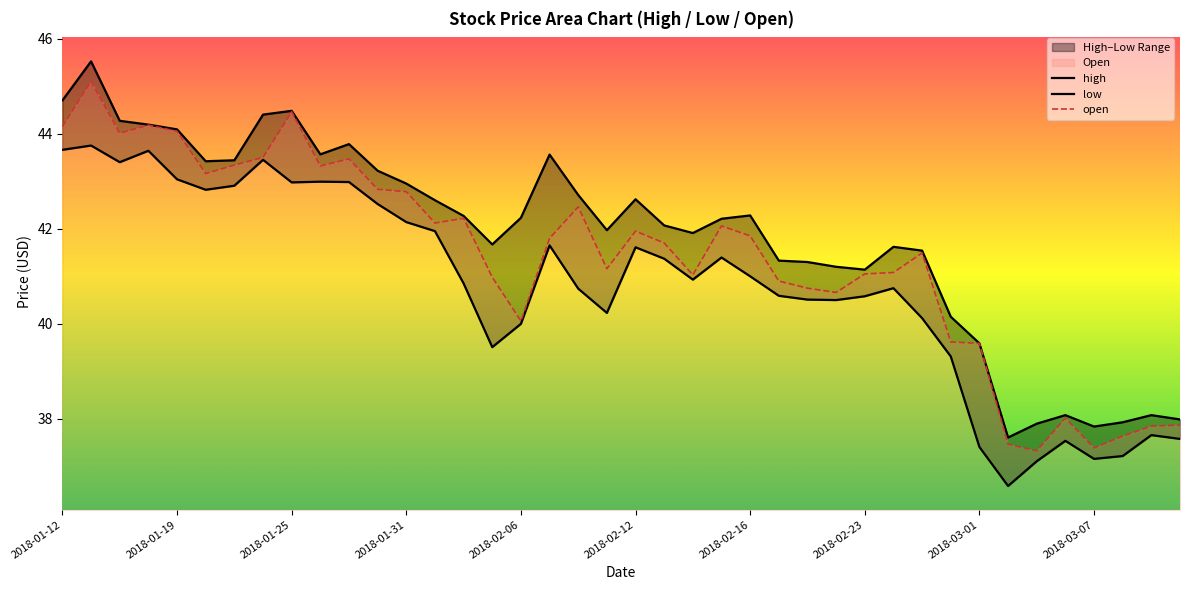

True or false: low and open cross at least once.

False